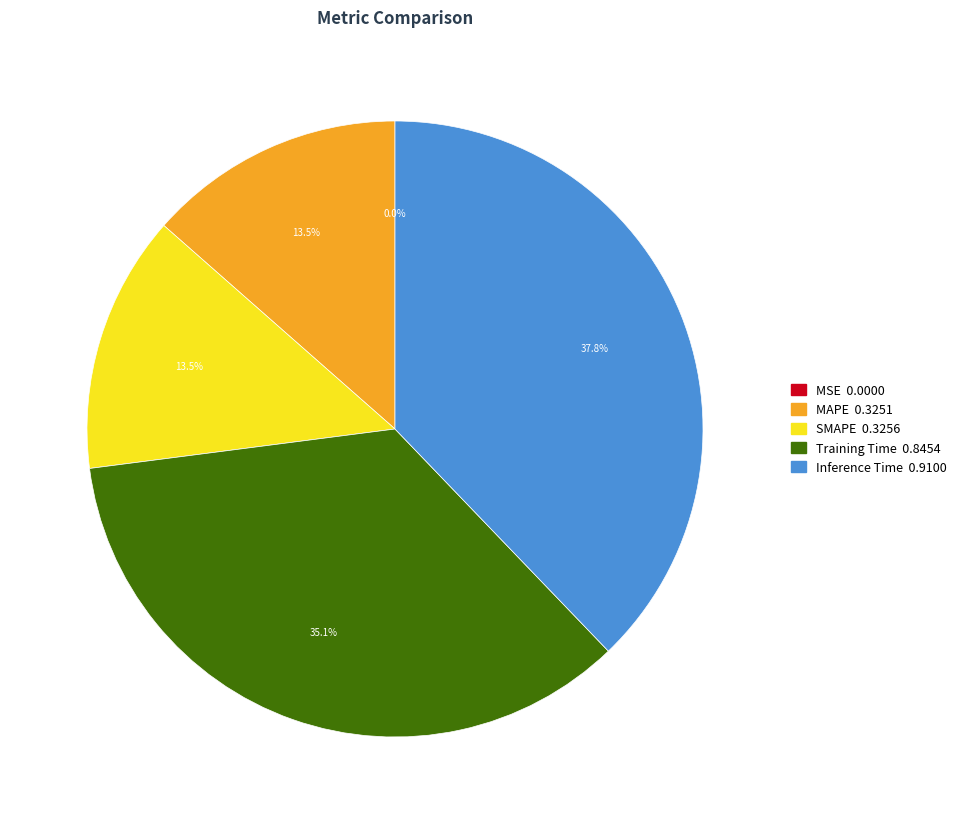

Is there any slice that represents more than half of the pie?

No